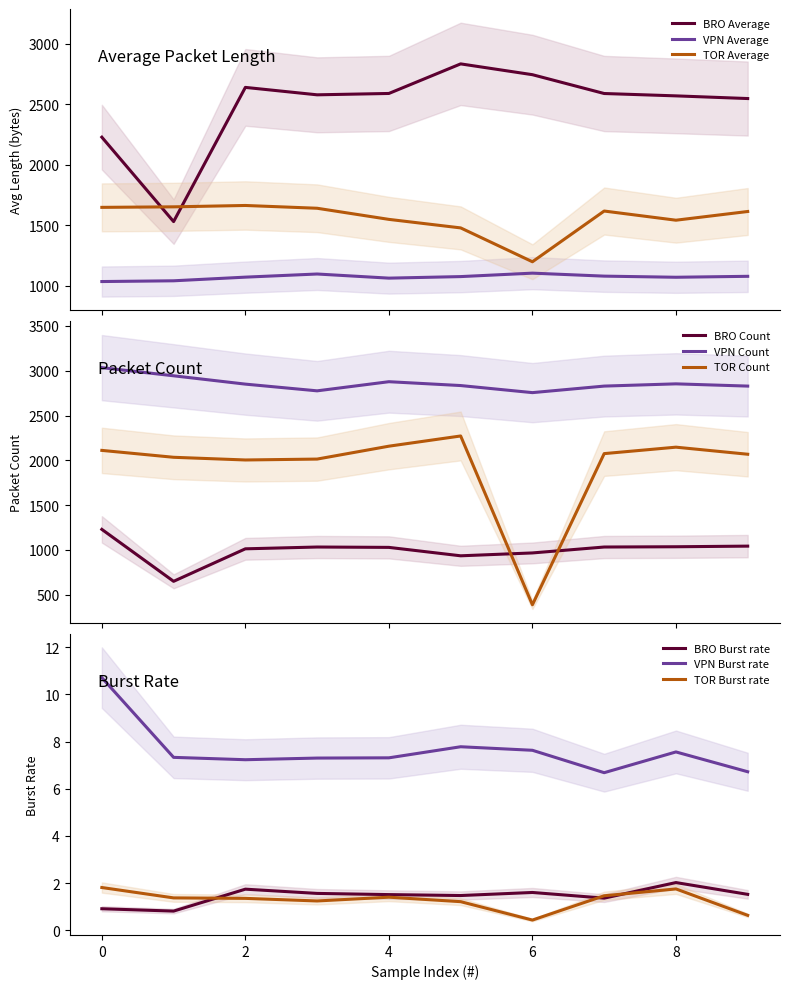

Where does the VPN Average series first go above 1076?

3